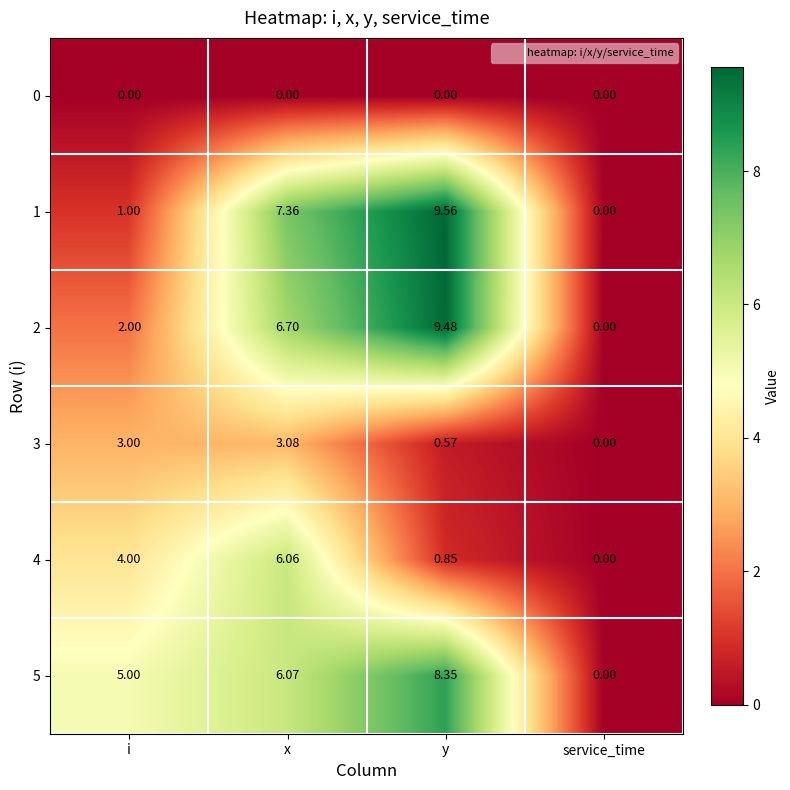

At y, list the series in order from smallest to largest.

0, 3, 4, 5, 2, 1